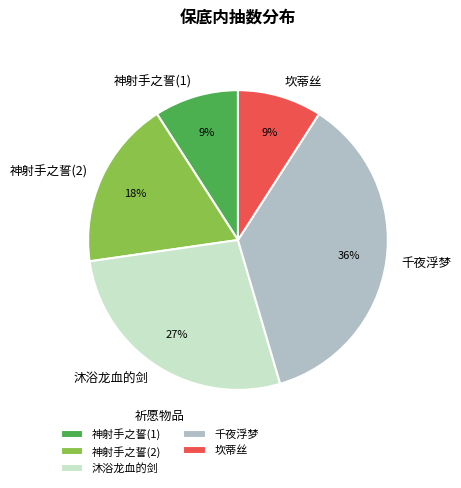

What percentage is the 神射手之誓(2) slice, to the nearest percent?

18%